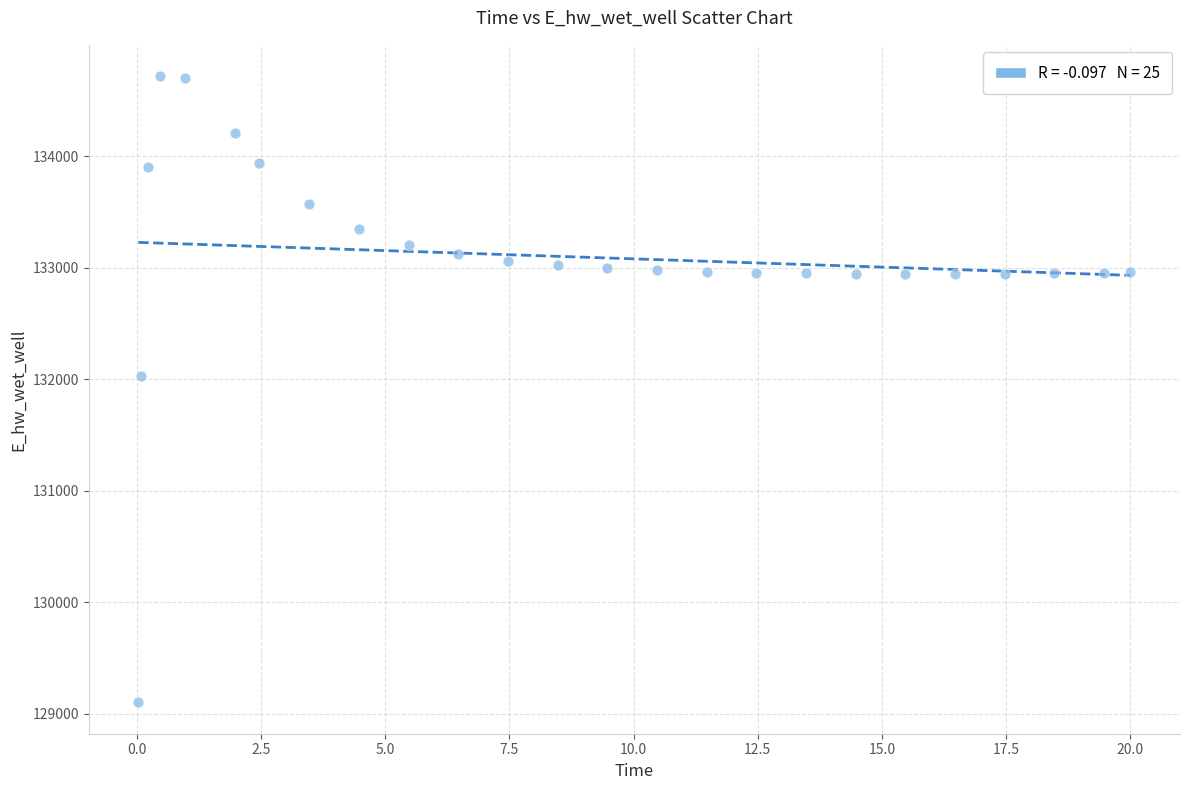

What is the range of X values (max minus min)?

20.0